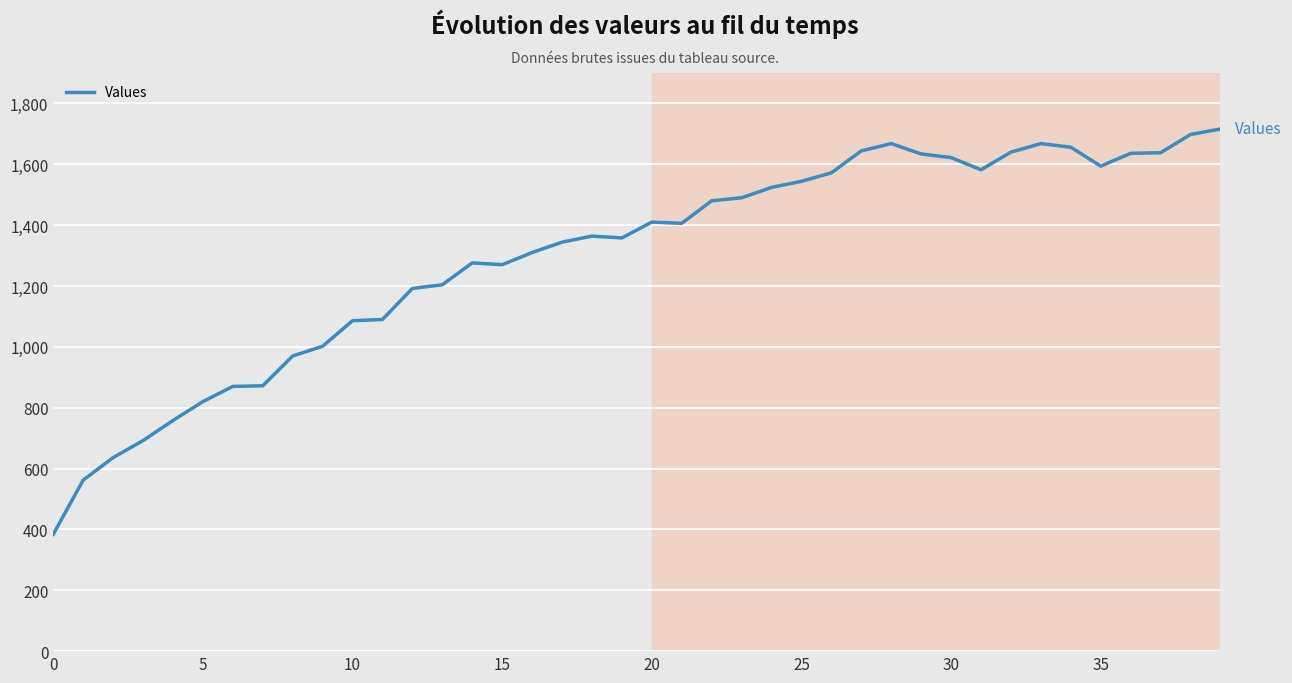

What is the difference between the maximum and second lowest values?

1154